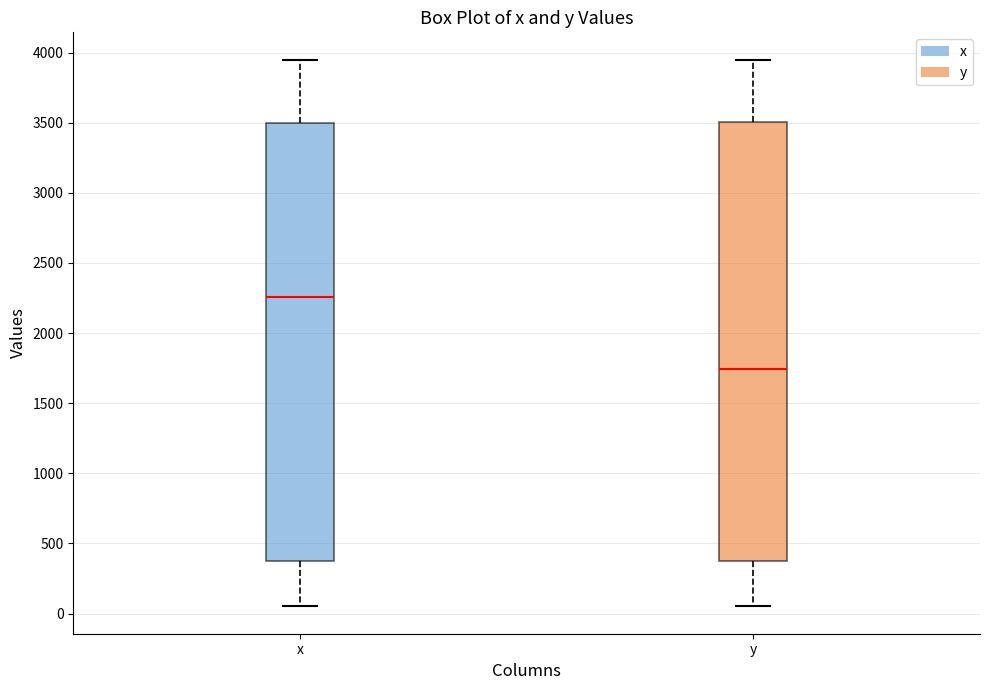

Where is the upper edge of the box for x on the y-axis? The values are not printed on the chart, so give them approximately, as read against the axis.

3500